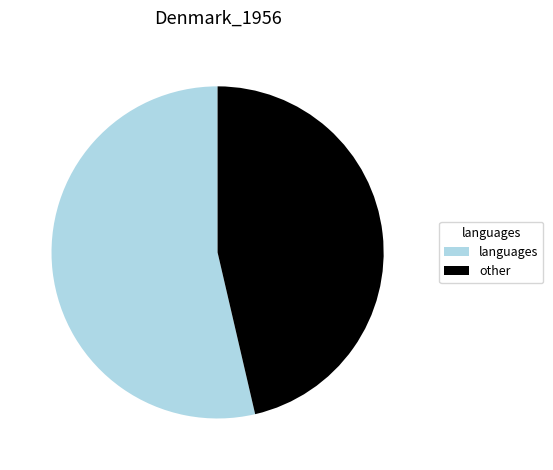

Does other account for over 50% of the chart?

No